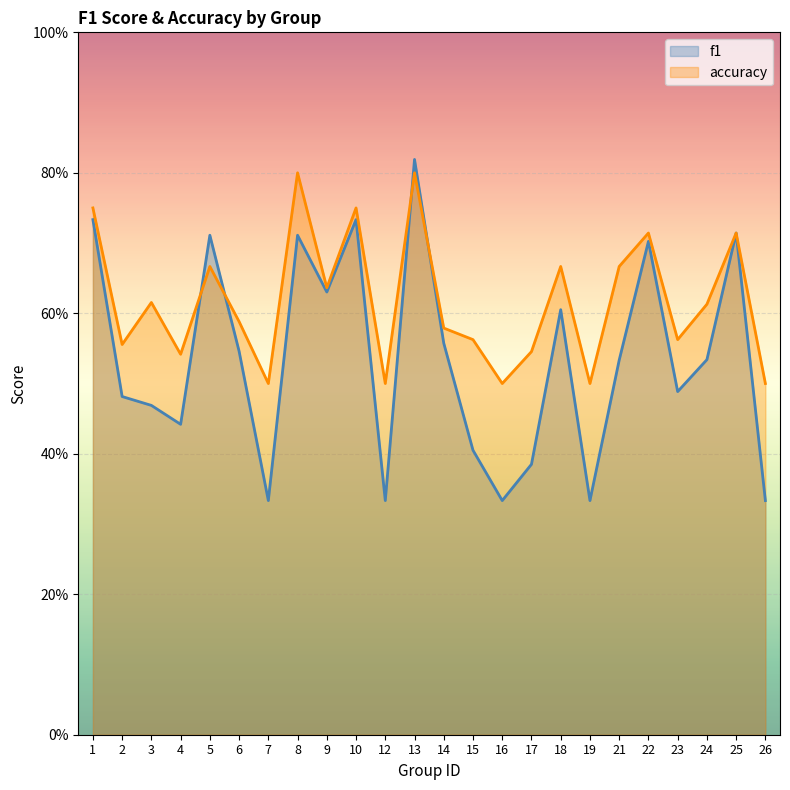

Reading left to right, what are all the values shown in this chart?

f1: 1=0.7	2=0.5	3=0.5	4=0.4	5=0.7	6=0.5	7=0.3	8=0.7	9=0.6	10=0.7	12=0.3	13=0.8	14=0.6	15=0.4	16=0.3	17=0.4	18=0.6	19=0.3	21=0.5	22=0.7	23=0.5	24=0.5	25=0.7	26=0.3
accuracy: 1=0.8	2=0.6	3=0.6	4=0.5	5=0.7	6=0.6	7=0.5	8=0.8	9=0.6	10=0.8	12=0.5	13=0.8	14=0.6	15=0.6	16=0.5	17=0.5	18=0.7	19=0.5	21=0.7	22=0.7	23=0.6	24=0.6	25=0.7	26=0.5